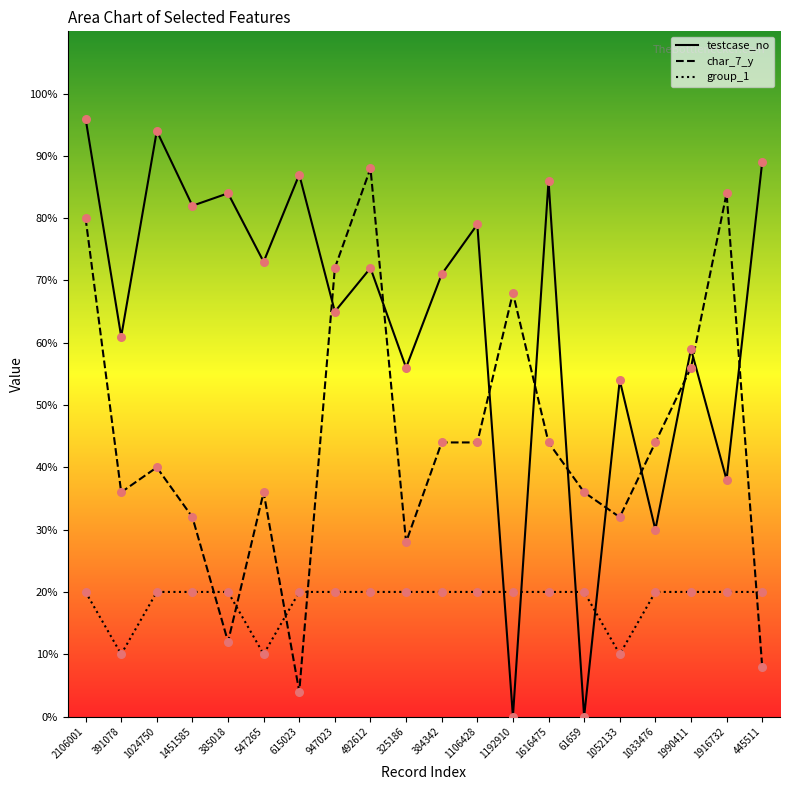

Which series contains the highest Y value?

testcase_no